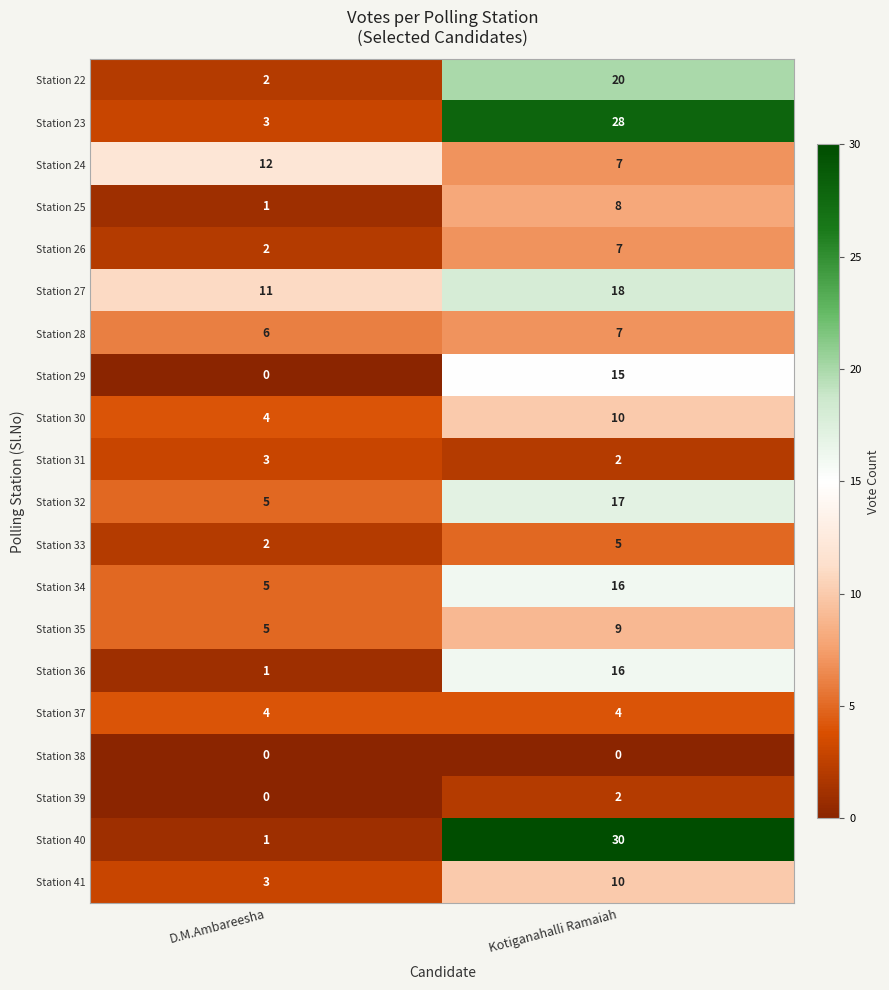

What is the maximum value shown in the chart?

30